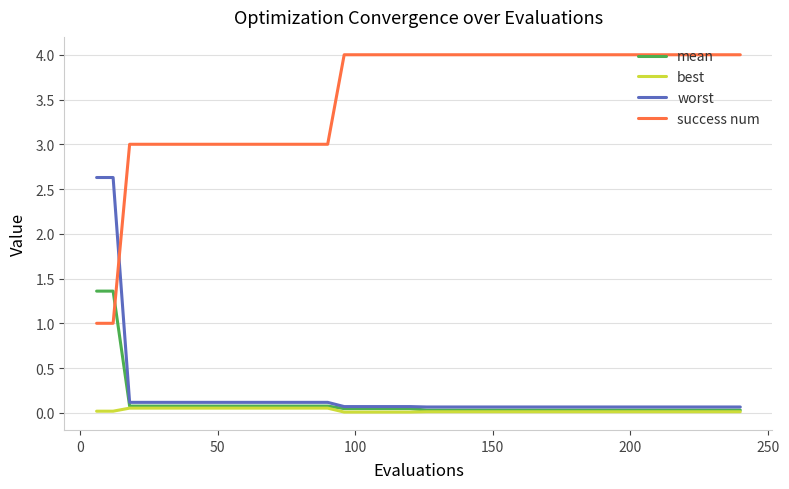

What is the difference between the second highest and second lowest values in the mean series?

1.3